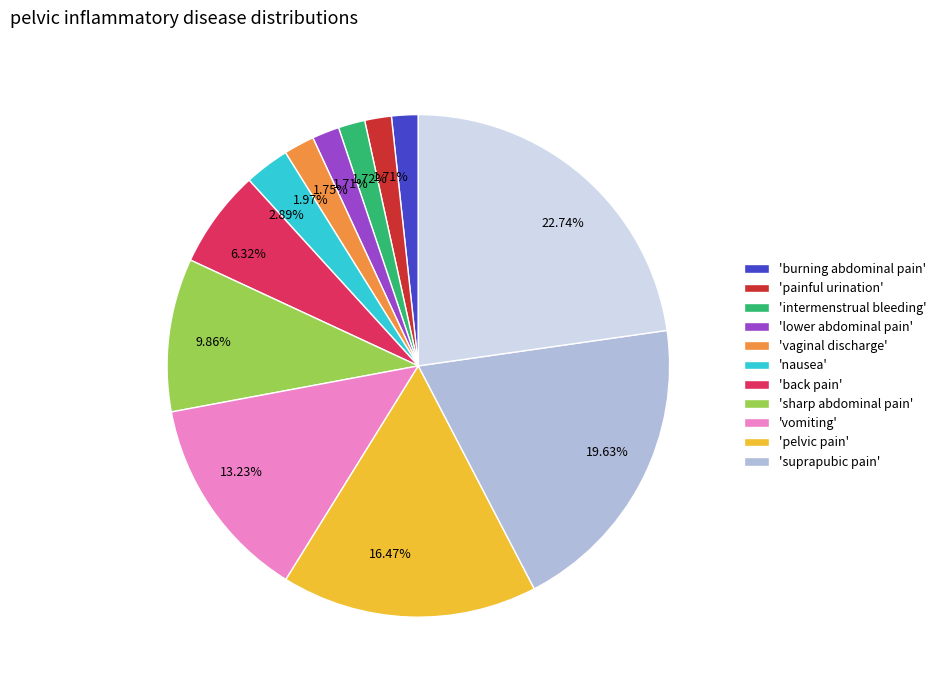

Does any single category account for the majority?

No